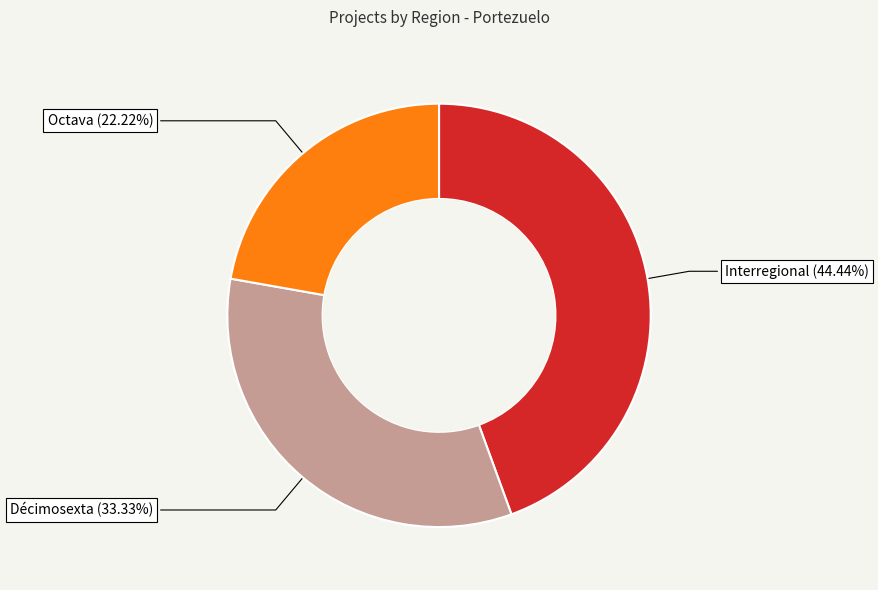

Does any single category account for the majority?

No